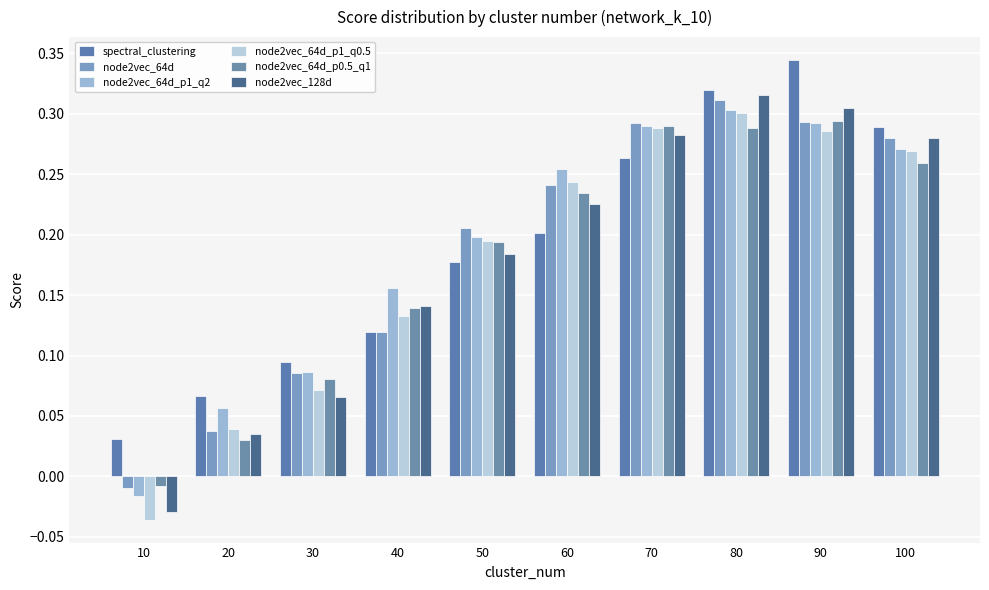

What is the total value across all series at 30?

0.5